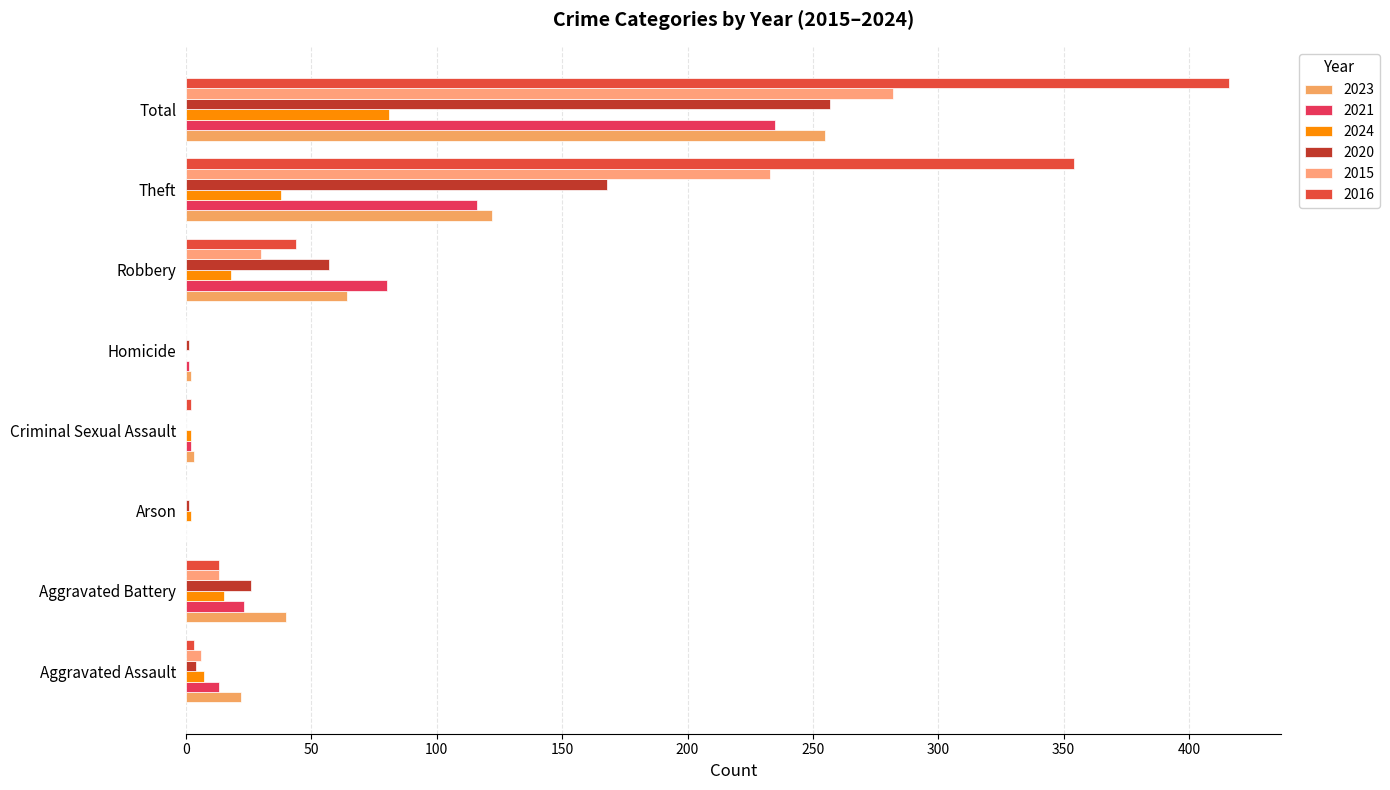

Which series has the largest range (max minus min)?

2016